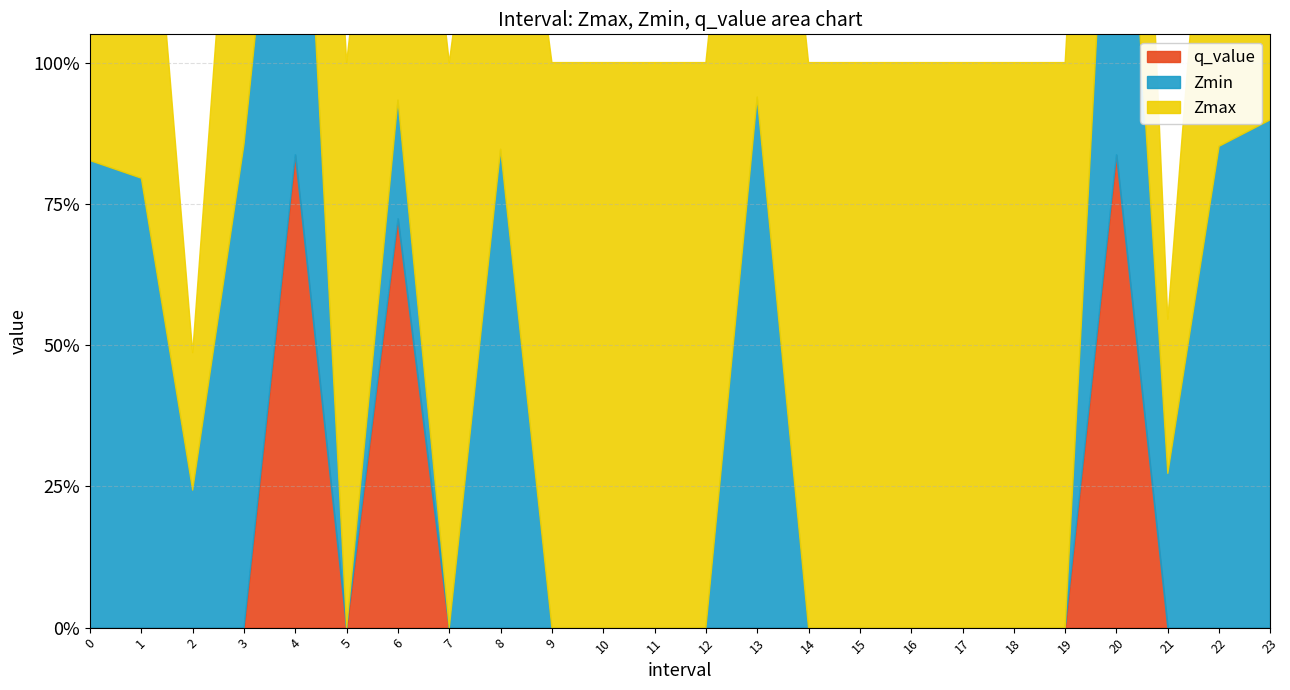

In Zmax, how many points are lower than both neighbors (excluding endpoints)?

5